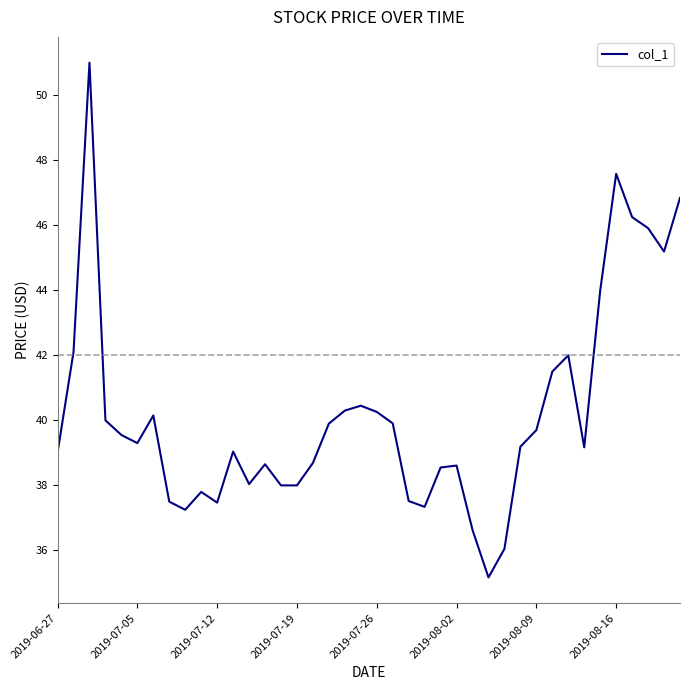

What is the difference between the maximum and minimum values?

15.8